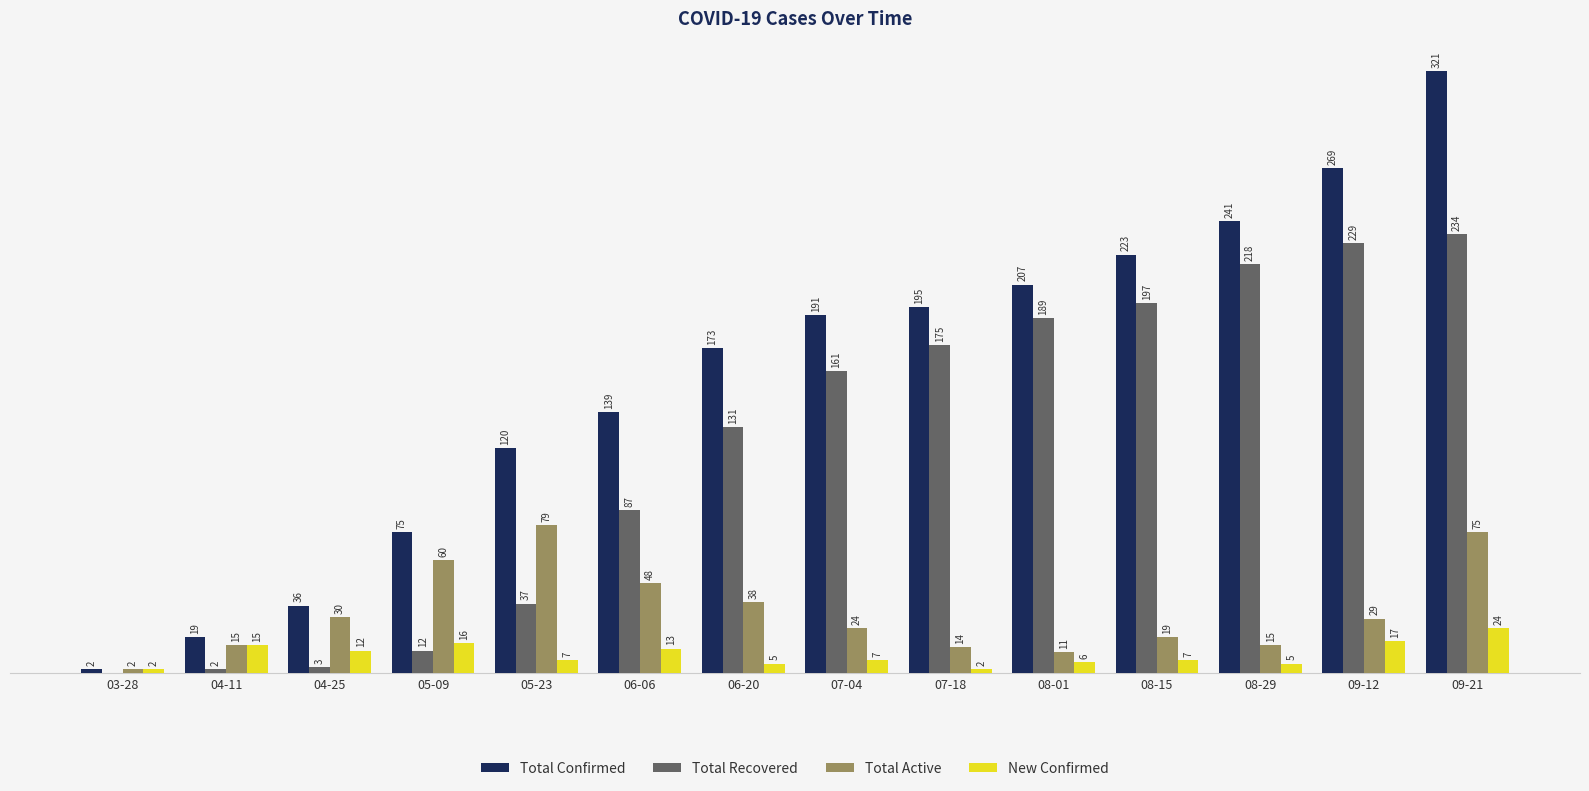

Where does the Total Active series first go above 29?

04-25